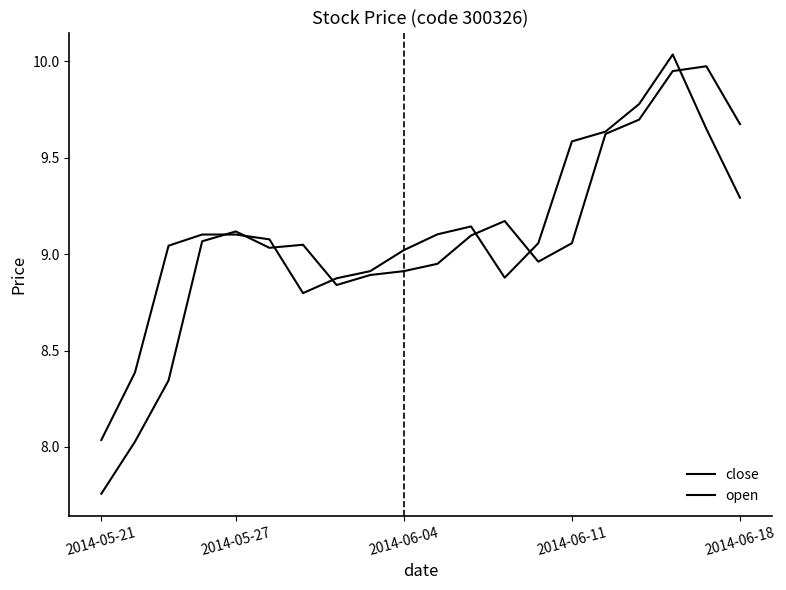

Rank the series by their maximum value, from highest to lowest.

close, open